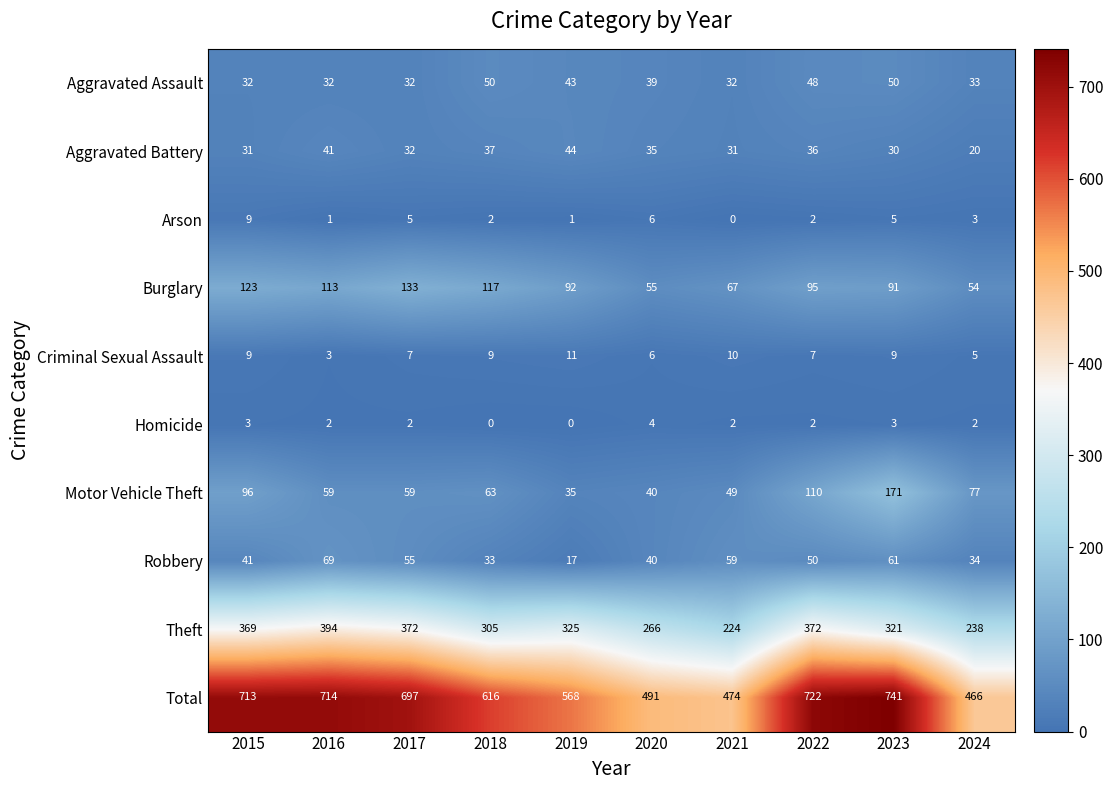

At which category is the sum across all series the highest?

2023